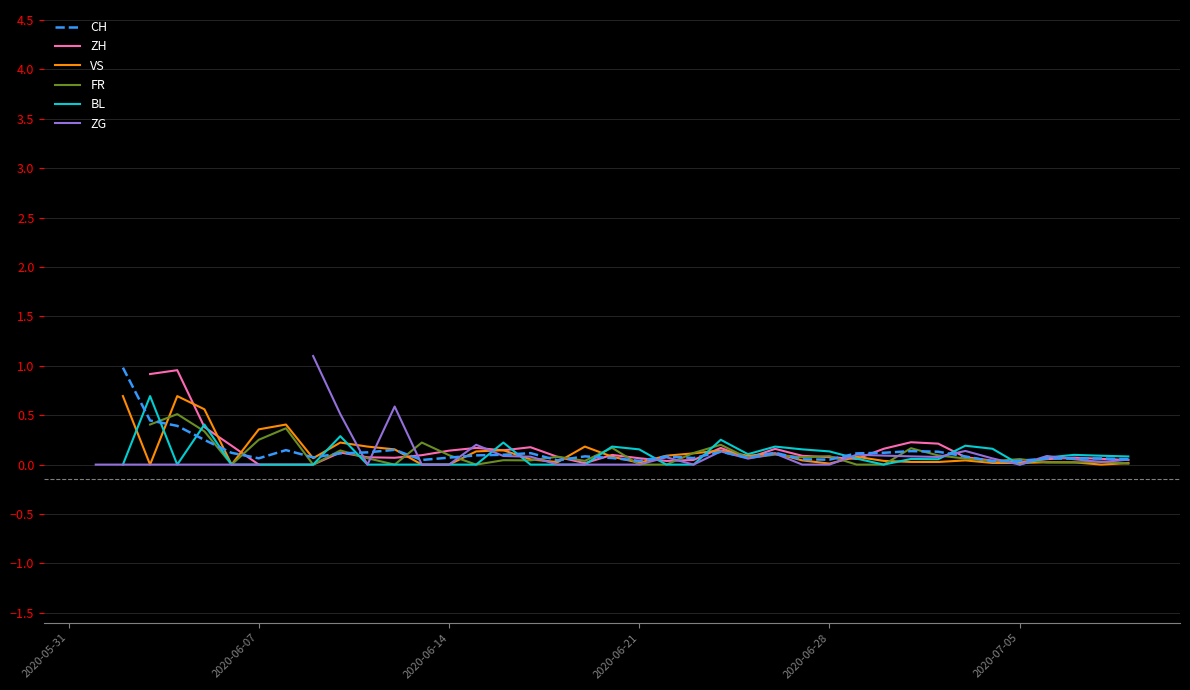

Which series ends up on top after the final intersection of ZG and VS?

ZG